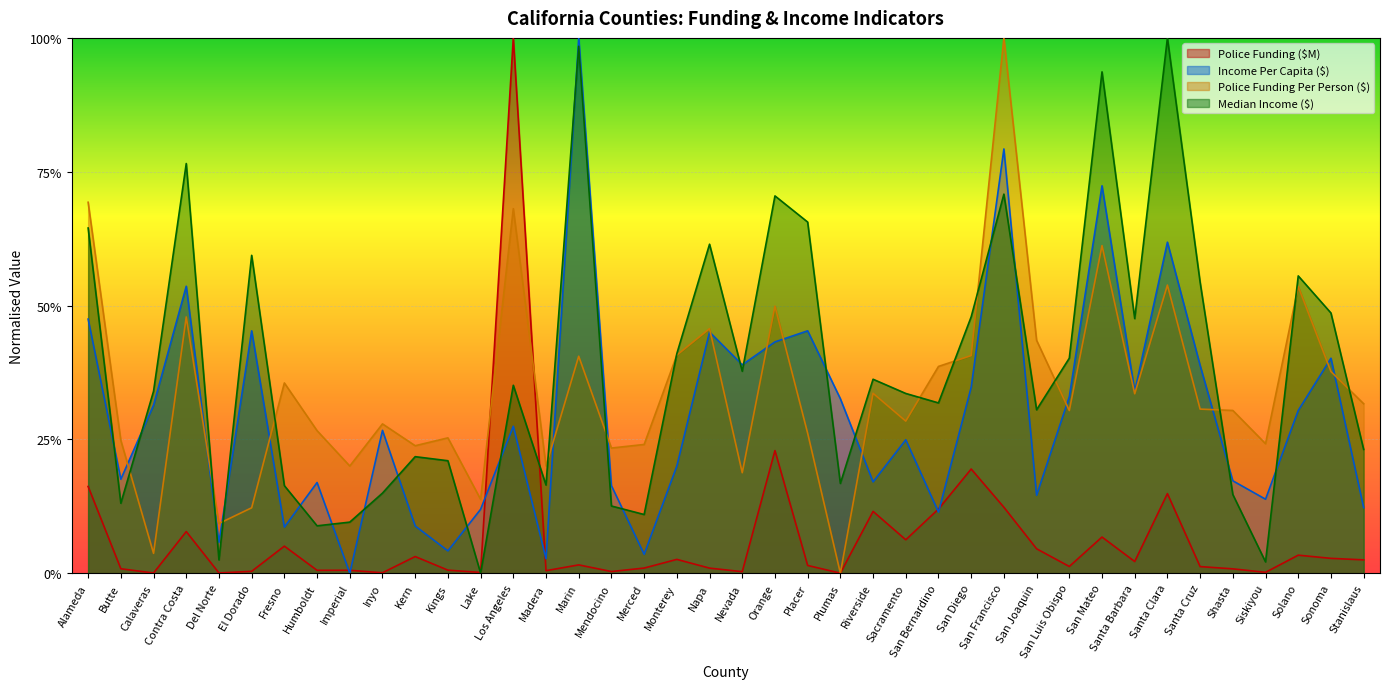

What is the label of the 23rd point from the right?

Merced